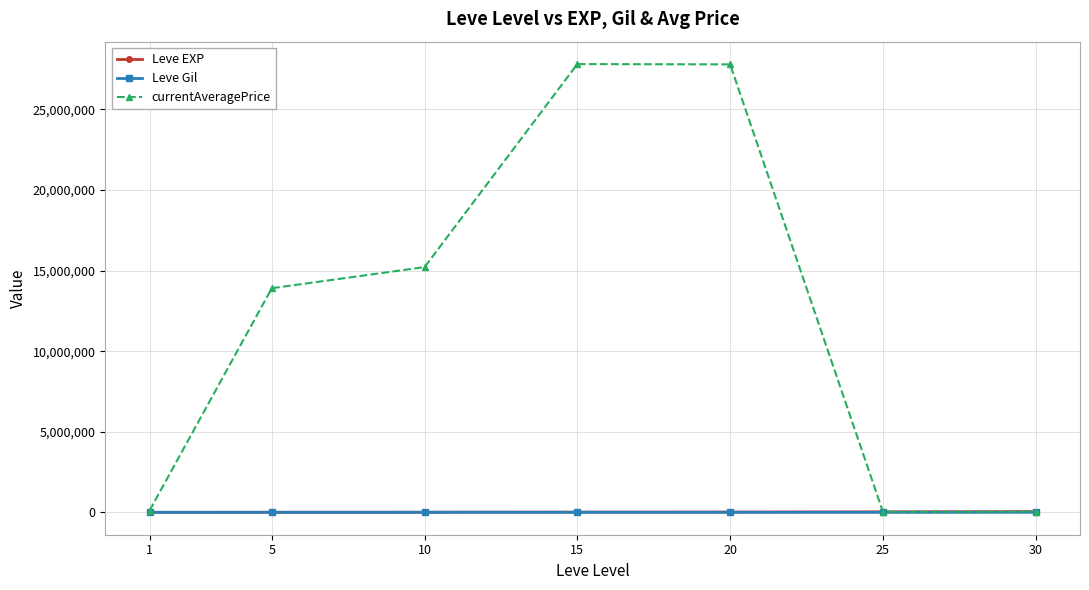

Does the chart display data point markers on the line(s)?

Yes